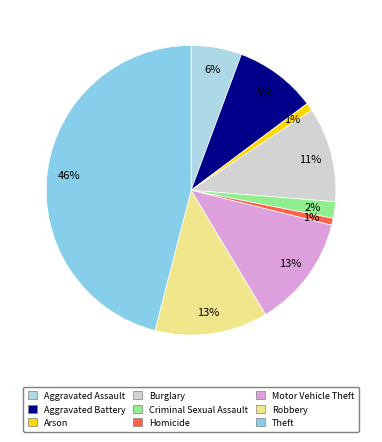

Is there any slice that represents more than half of the pie?

No